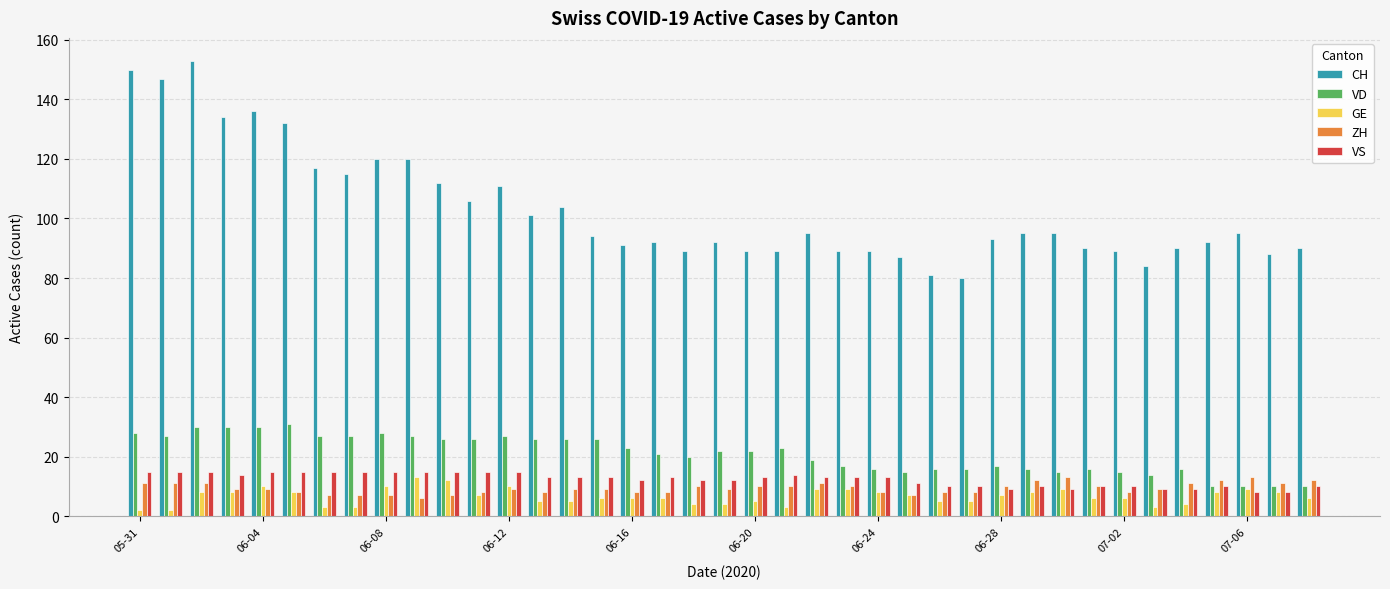

Reading left to right, what are all the values shown in this chart?

CH: 150	147	153	134	136	132	117	115	120	120	112	106	111	101	104	94	91	92	89	92	89	89	95	89	89	87	81	80	93	95	95	90	89	84	90	92	95	88	90
VD: 28	27	30	30	30	31	27	27	28	27	26	26	27	26	26	26	23	21	20	22	22	23	19	17	16	15	16	16	17	16	15	16	15	14	16	10	10	10	10
GE: 2	2	8	8	10	8	3	3	10	13	12	7	10	5	5	6	6	6	4	4	5	3	9	9	8	7	5	5	7	8	9	6	6	3	4	8	9	8	6
ZH: 11	11	11	9	9	8	7	7	7	6	7	8	9	8	9	9	8	8	10	9	10	10	11	10	8	7	8	8	10	12	13	10	8	9	11	12	13	11	12
VS: 15	15	15	14	15	15	15	15	15	15	15	15	15	13	13	13	12	13	12	12	13	14	13	13	13	11	10	10	9	10	9	10	10	9	9	10	8	8	10